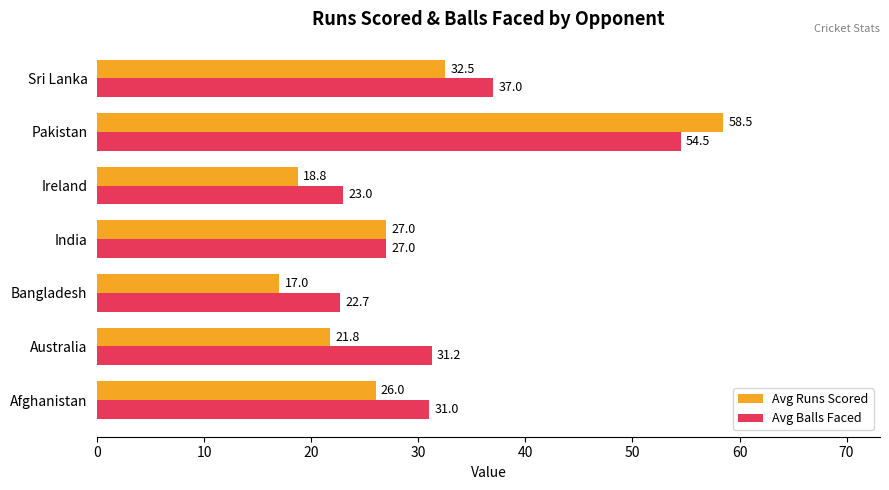

Count the number of data series in this chart.

2